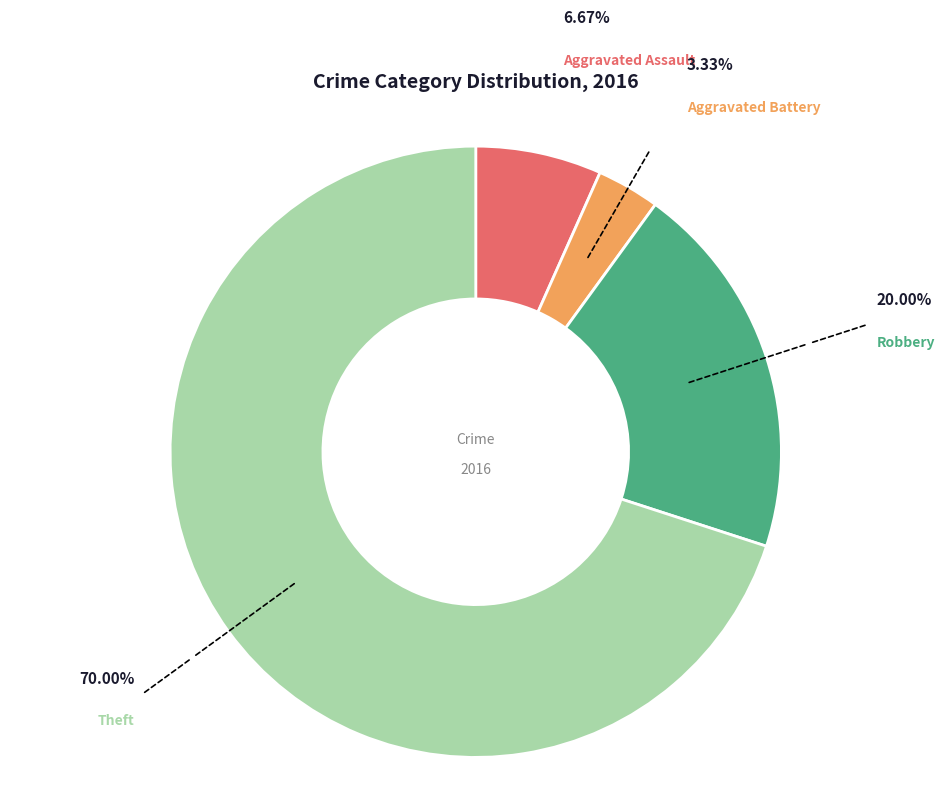

Is there a majority slice in this chart?

Yes